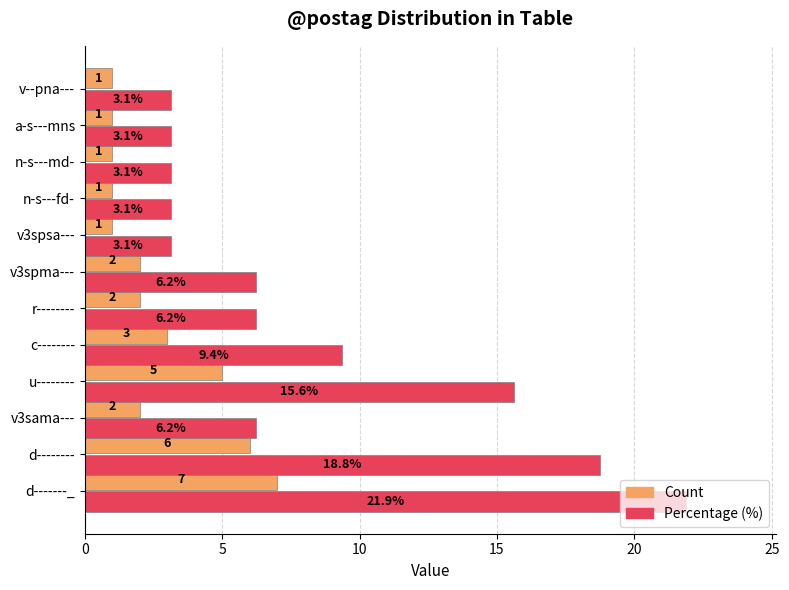

Which category has the highest value across all series?

d-------_